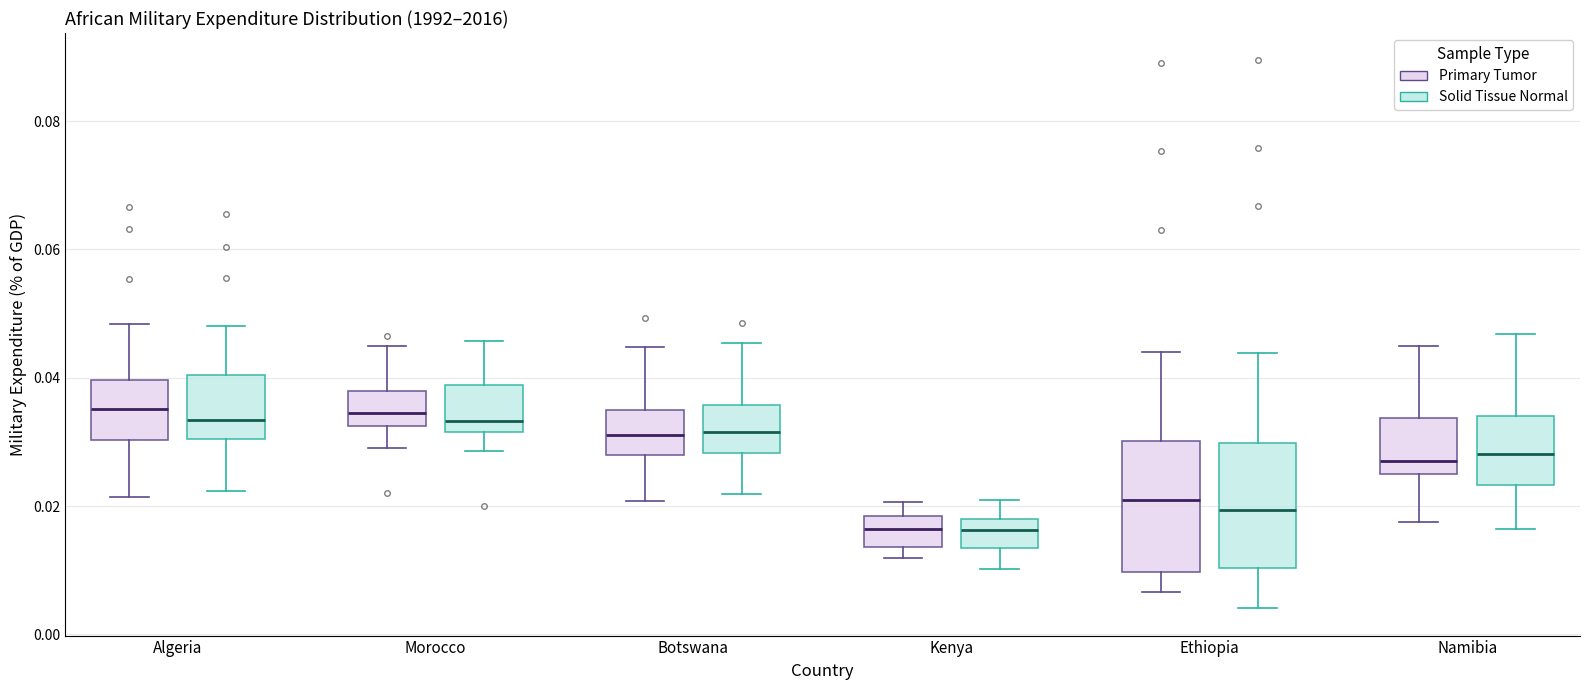

Reading left to right, read every box against the y-axis: the position of its median line, the range the box covers, and the ends of its whiskers. The values are not printed on the chart, so give them approximately, as read against the axis.

Algeria (Primary Tumor): median 0.036, box 0.030 to 0.040, whiskers 0.022 to 0.048
Algeria (Solid Tissue Normal): median 0.034, box 0.030 to 0.040, whiskers 0.022 to 0.048
Morocco (Primary Tumor): median 0.034, box 0.032 to 0.038, whiskers 0.030 to 0.044
Morocco (Solid Tissue Normal): median 0.034, box 0.032 to 0.038, whiskers 0.028 to 0.046
Botswana (Primary Tumor): median 0.032, box 0.028 to 0.034, whiskers 0.020 to 0.044
Botswana (Solid Tissue Normal): median 0.032, box 0.028 to 0.036, whiskers 0.022 to 0.046
Kenya (Primary Tumor): median 0.016, box 0.014 to 0.018, whiskers 0.012 to 0.020
Kenya (Solid Tissue Normal): median 0.016, box 0.014 to 0.018, whiskers 0.010 to 0.020
Ethiopia (Primary Tumor): median 0.022, box 0.010 to 0.030, whiskers 0.006 to 0.044
Ethiopia (Solid Tissue Normal): median 0.020, box 0.010 to 0.030, whiskers 0.004 to 0.044
Namibia (Primary Tumor): median 0.028, box 0.026 to 0.034, whiskers 0.018 to 0.044
Namibia (Solid Tissue Normal): median 0.028, box 0.024 to 0.034, whiskers 0.016 to 0.046